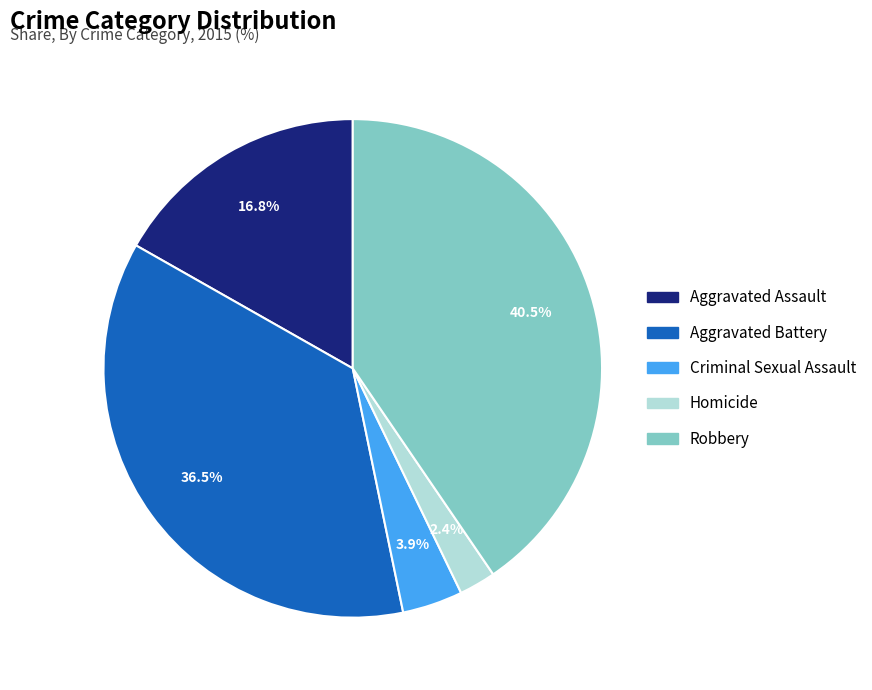

To the nearest percent, what is the difference between the Homicide and Aggravated Assault slice percentages?

14%